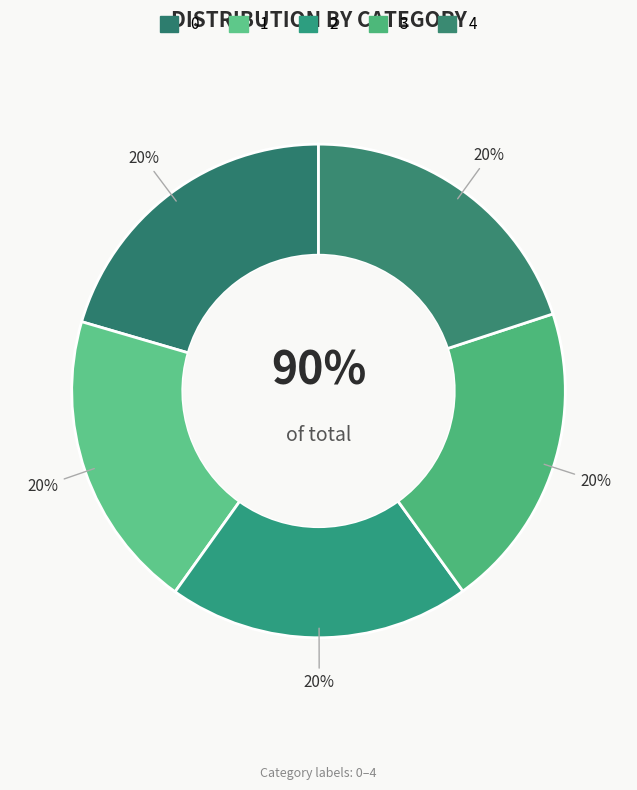

Is 2 the majority of the pie?

No